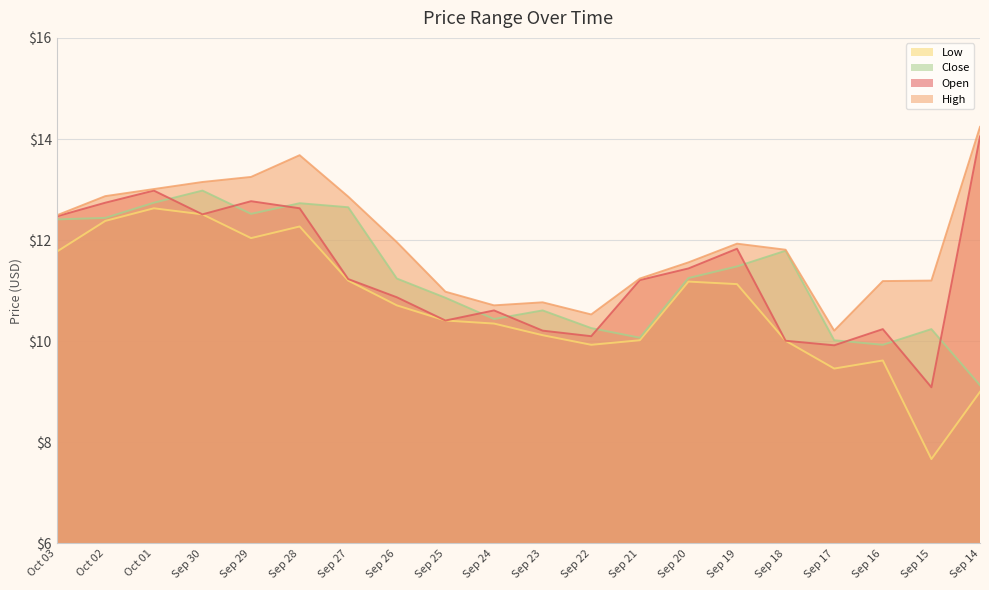

What is the difference between the maximum and second lowest values in the Low series?

3.6